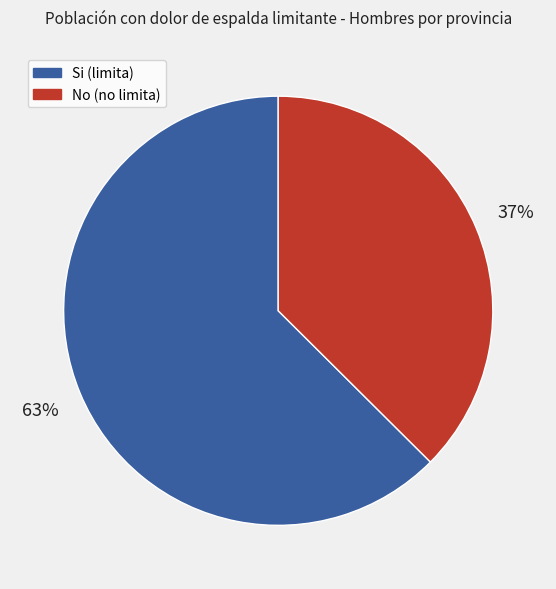

The No (no limita) slice represents 48% of the pie. True or false?

False